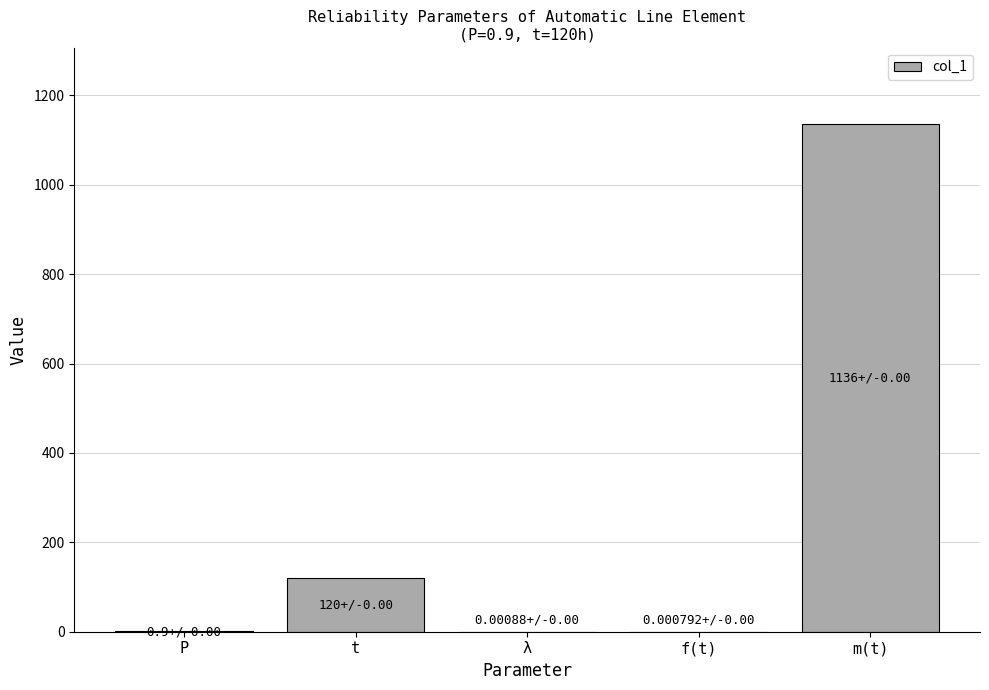

What is the maximum value shown in the chart?

1136.4